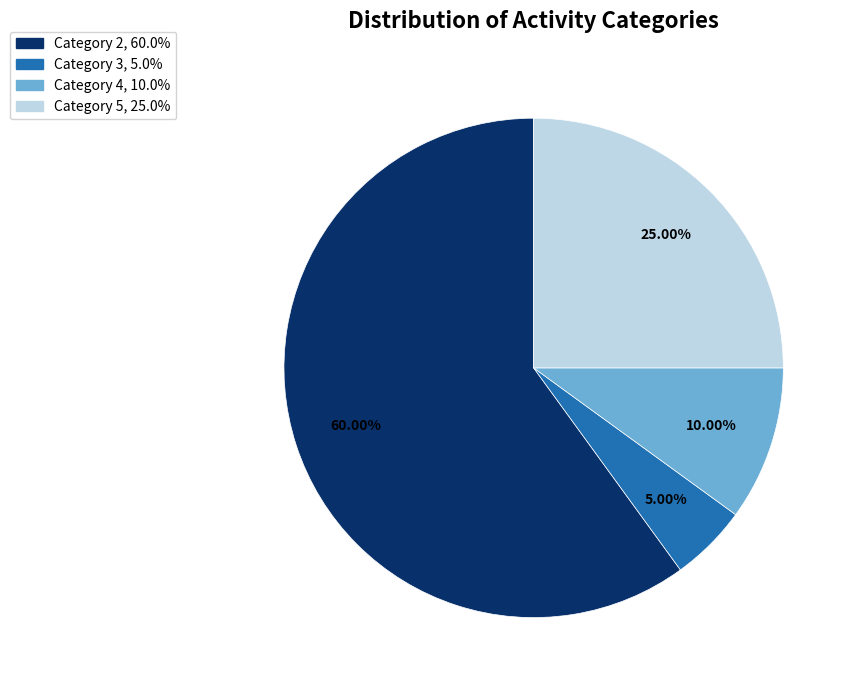

Is there any slice that represents more than half of the pie?

Yes